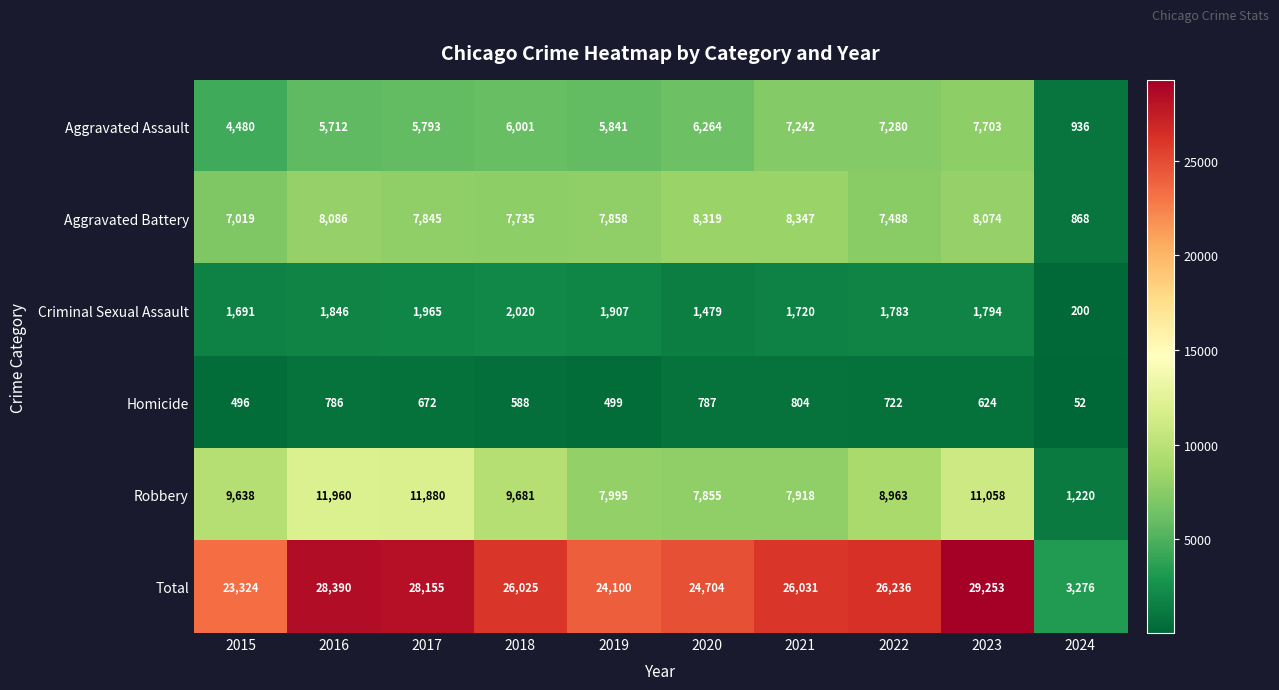

Which category has the lowest value in the Aggravated Assault series?

2024